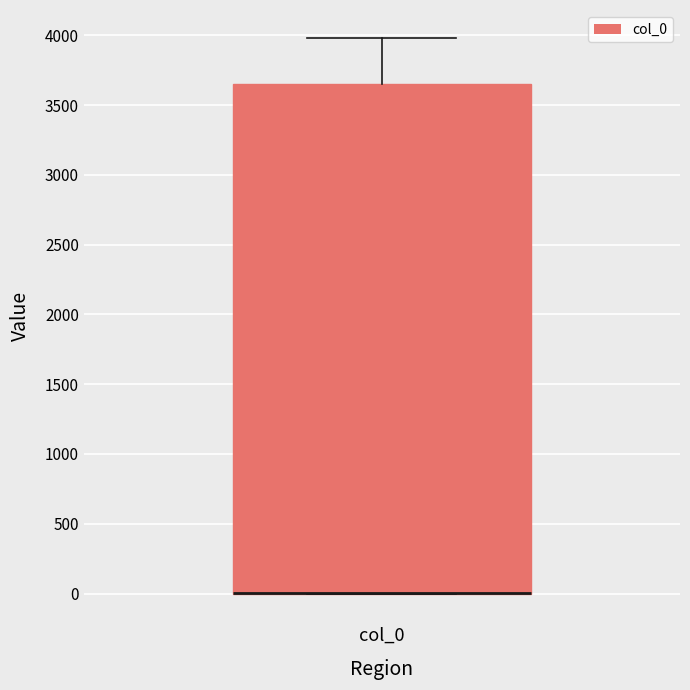

Where is the upper edge of the box for col_0 on the y-axis? The values are not printed on the chart, so give them approximately, as read against the axis.

3650